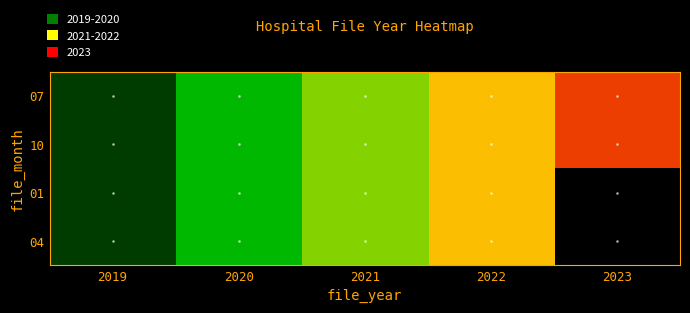

At 2023, list the series in order from largest to smallest.

07, 10, 01, 04